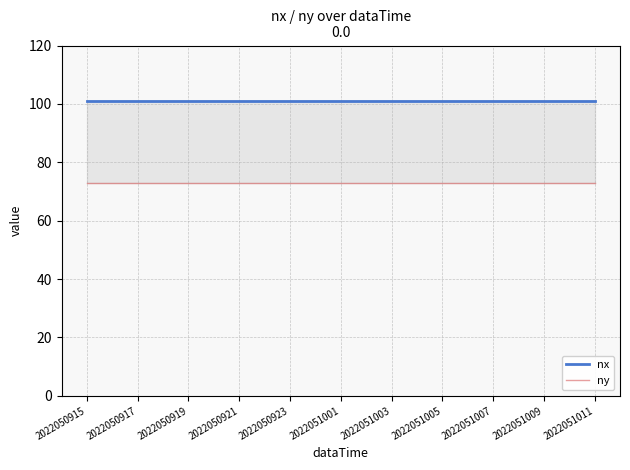

Is it true that ny equals 99 at 15?

False